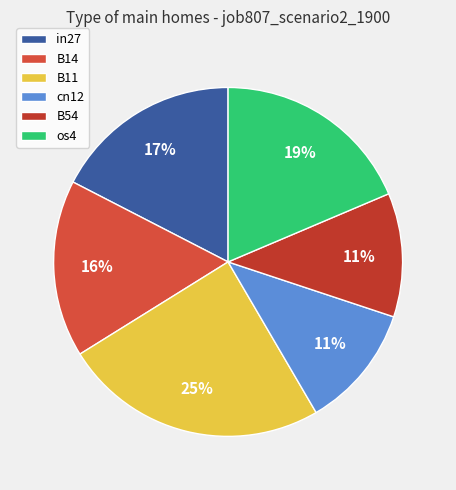

To the nearest percent, what is the combined percentage of B14 and B11?

41%